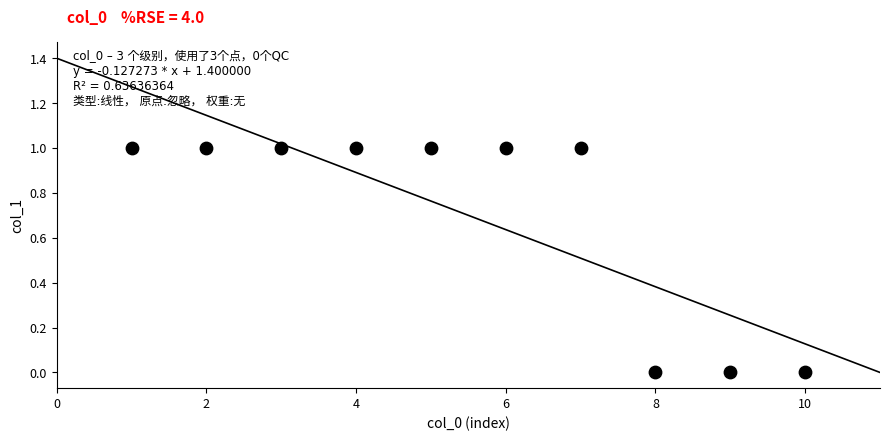

What is the range of X values (max minus min)?

9